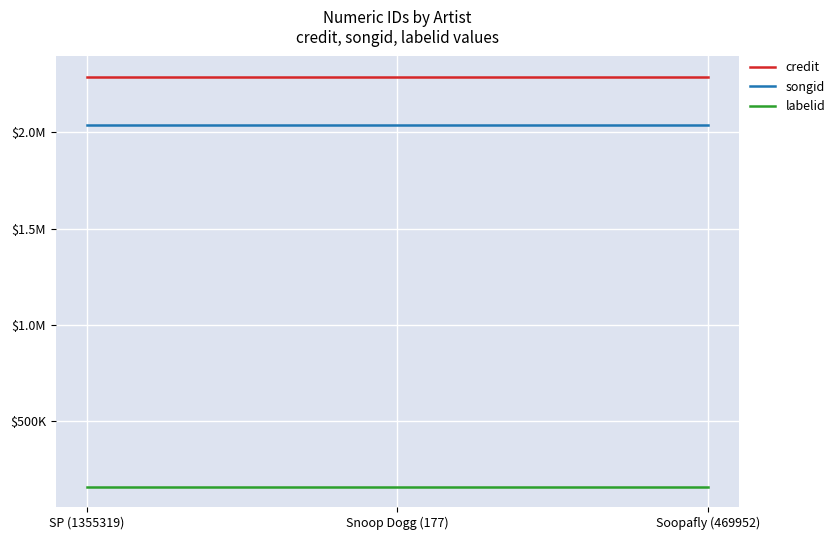

At which category is the sum across all series the highest?

SP (1355319)